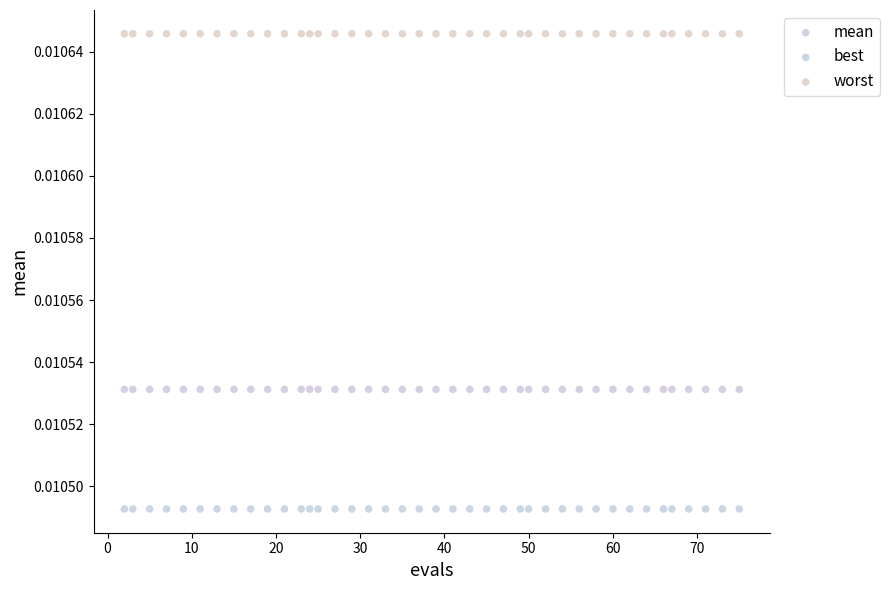

What are all the series names shown in the legend?

mean, best, worst